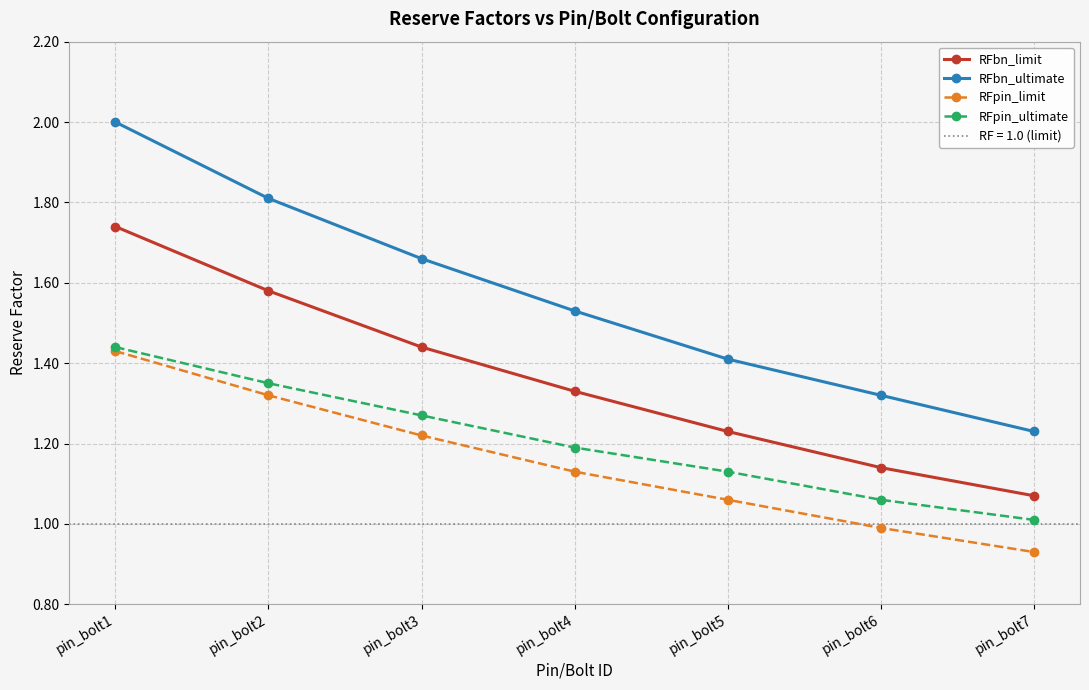

What is the spread (max minus min) of values at pin_bolt7?

0.3